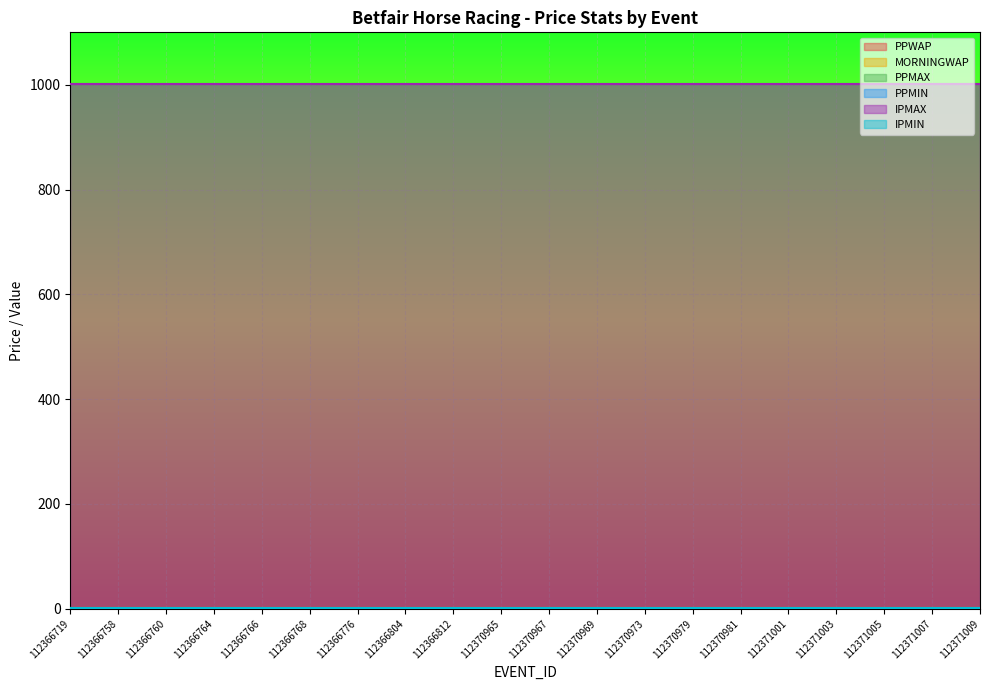

How many series are shown in this chart?

6